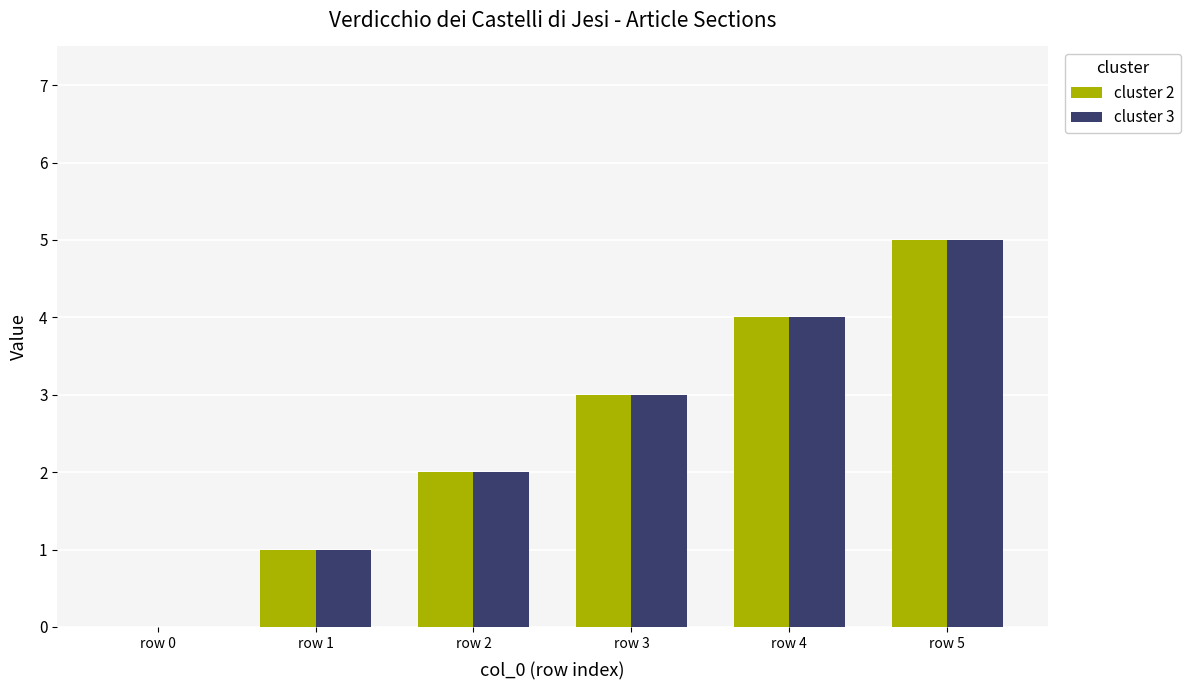

True or false: cluster 2 has a value of 3 at row 3.

True